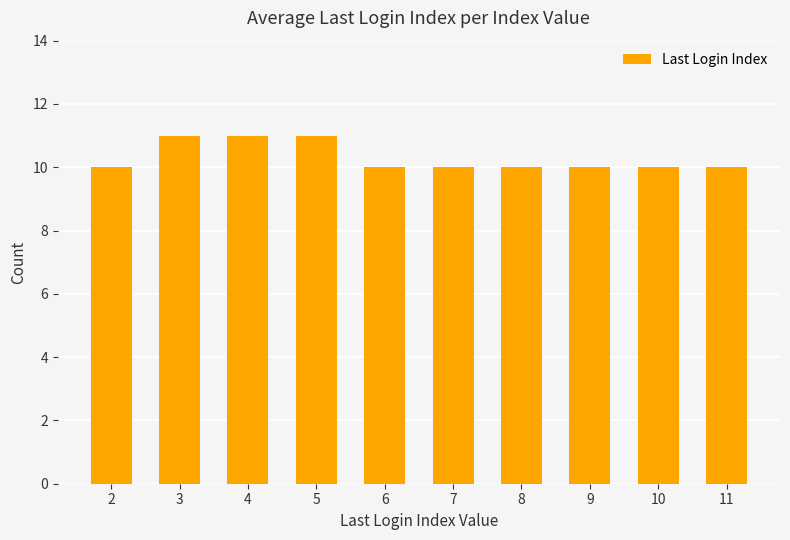

What is the ratio of the value at 4 to the value at 9?

1.1